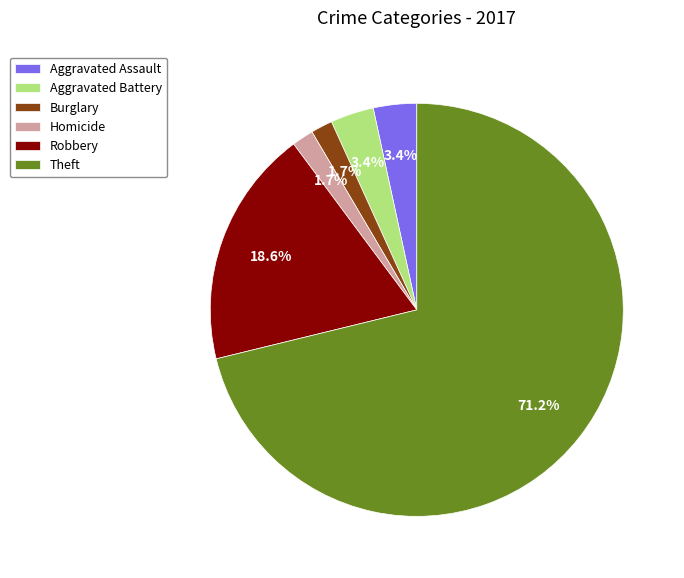

What is the total percentage of Aggravated Assault and Aggravated Battery?

6.8%